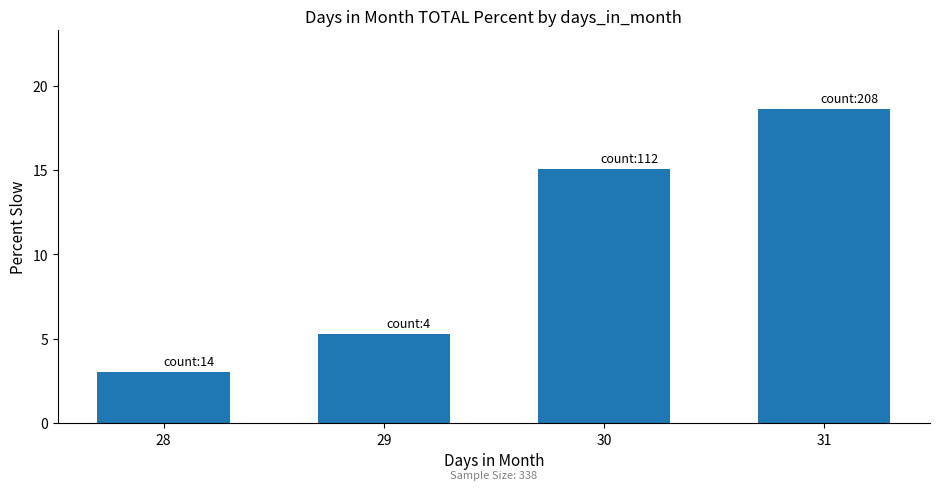

Which category has the lowest value across all series?

28